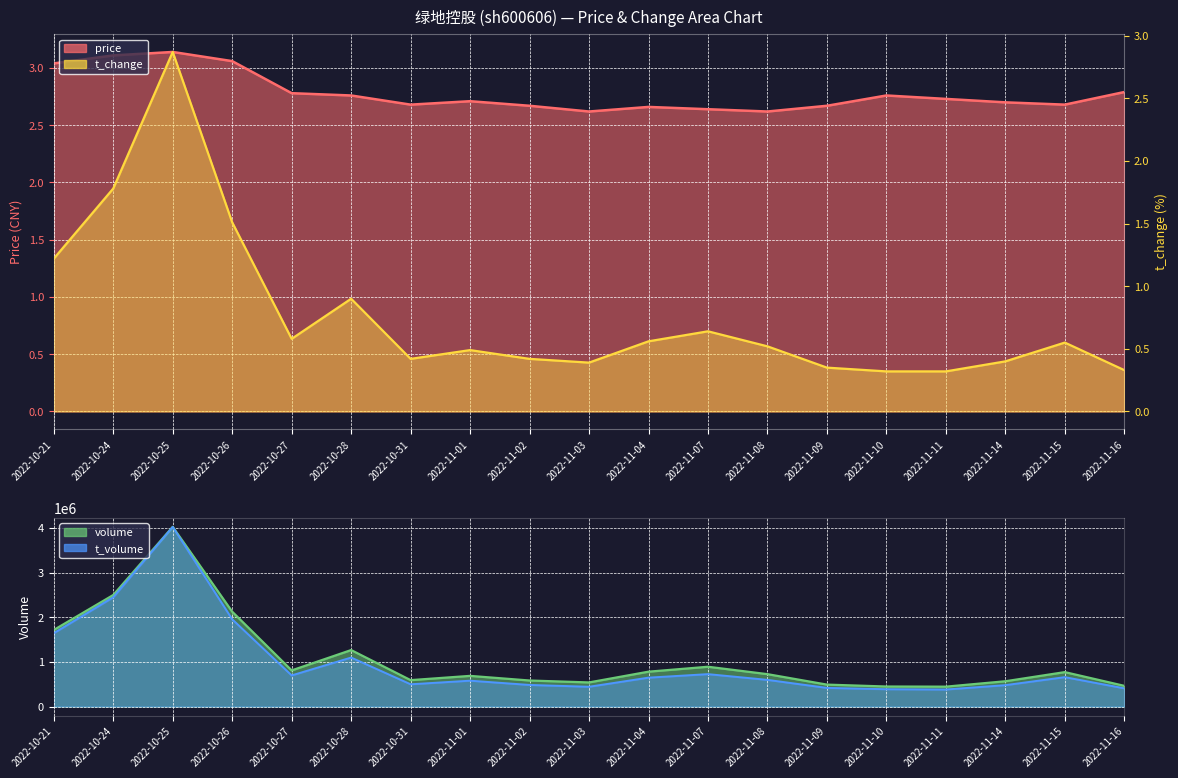

Rank the categories by price value from highest to lowest.

2022-10-25, 2022-10-24, 2022-10-26, 2022-10-21, 2022-11-16, 2022-10-27, 2022-10-28, 2022-11-10, 2022-11-11, 2022-11-01, 2022-11-14, 2022-10-31, 2022-11-15, 2022-11-02, 2022-11-09, 2022-11-04, 2022-11-07, 2022-11-03, 2022-11-08